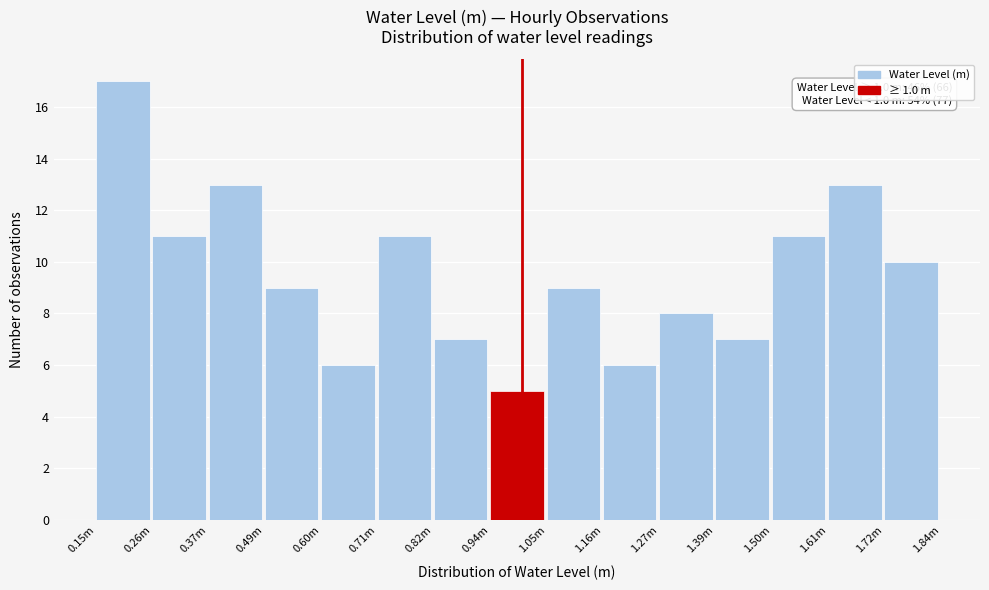

Reading right to left, transcribe all the data shown in this chart.

10	13	11	7	8	6	9	5	7	11	6	9	13	11	17